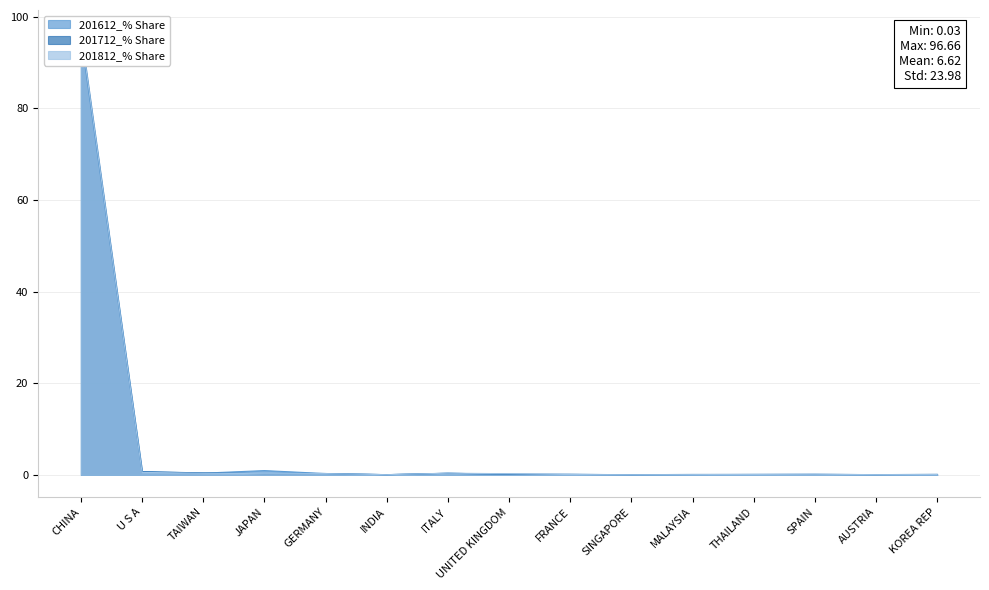

Which series has the largest range (max minus min)?

201812_% Share